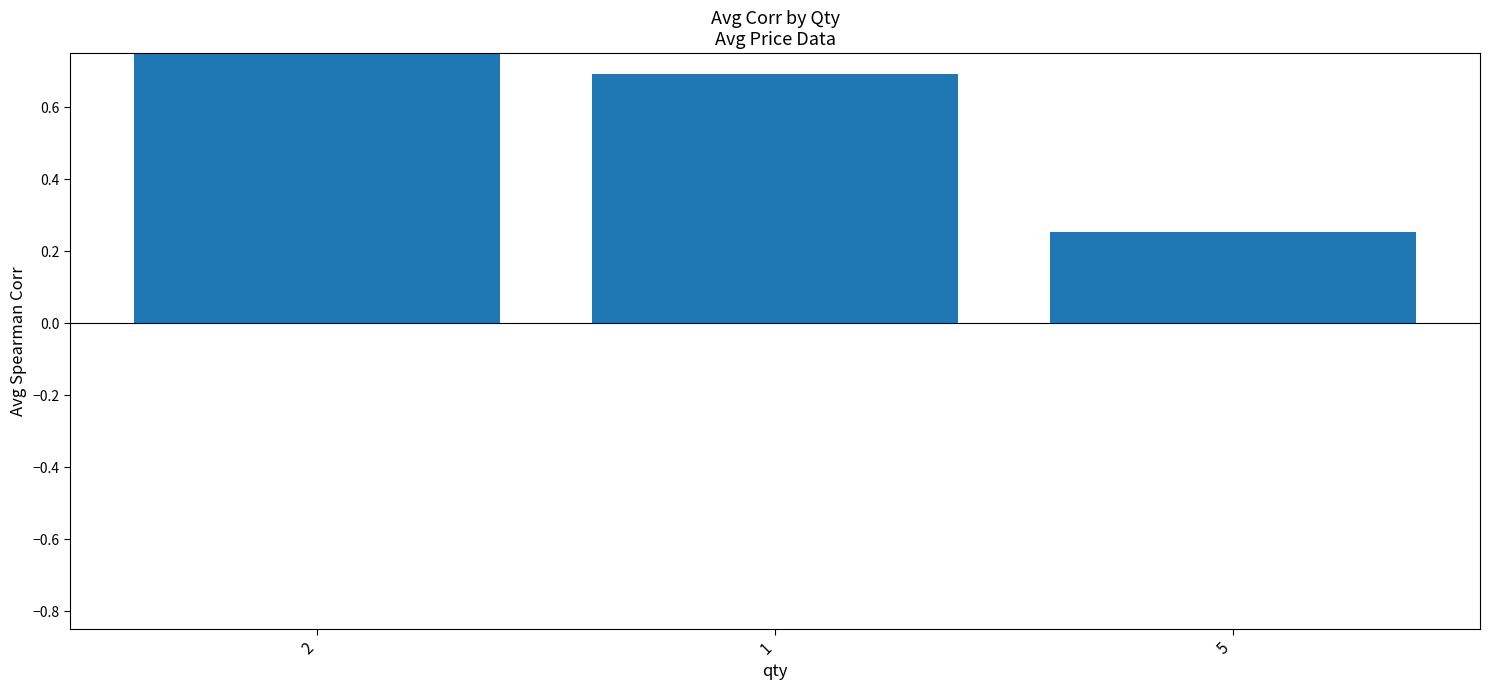

What position from the right is 5?

1